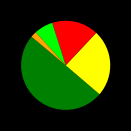

How many slices are in this pie chart?

5